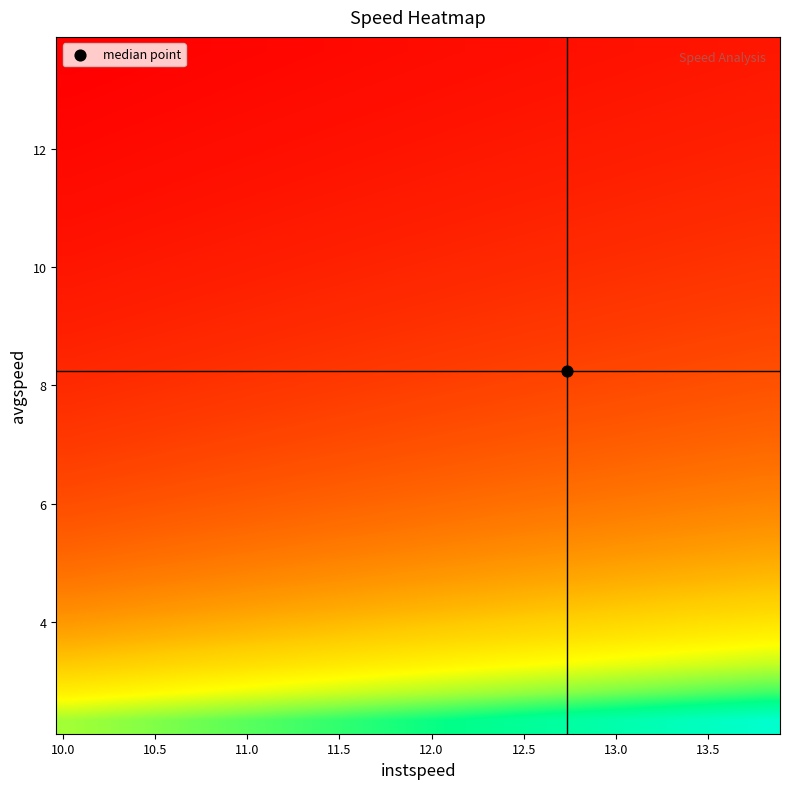

Count the number of data series in this chart.

25